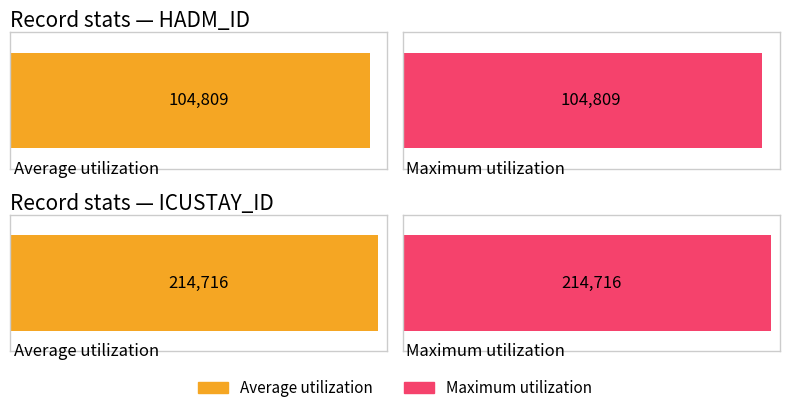

True or false: ICUSTAY_ID has a value of 214716 at 2175-12-22 06:56:00 (2).

True